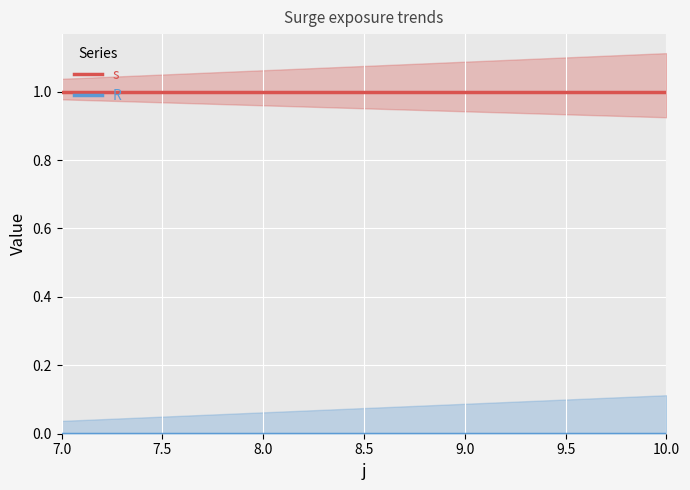

Reading left to right, extract all data points from this chart.

s: 1	1	1	1
R: 0	0	0	0